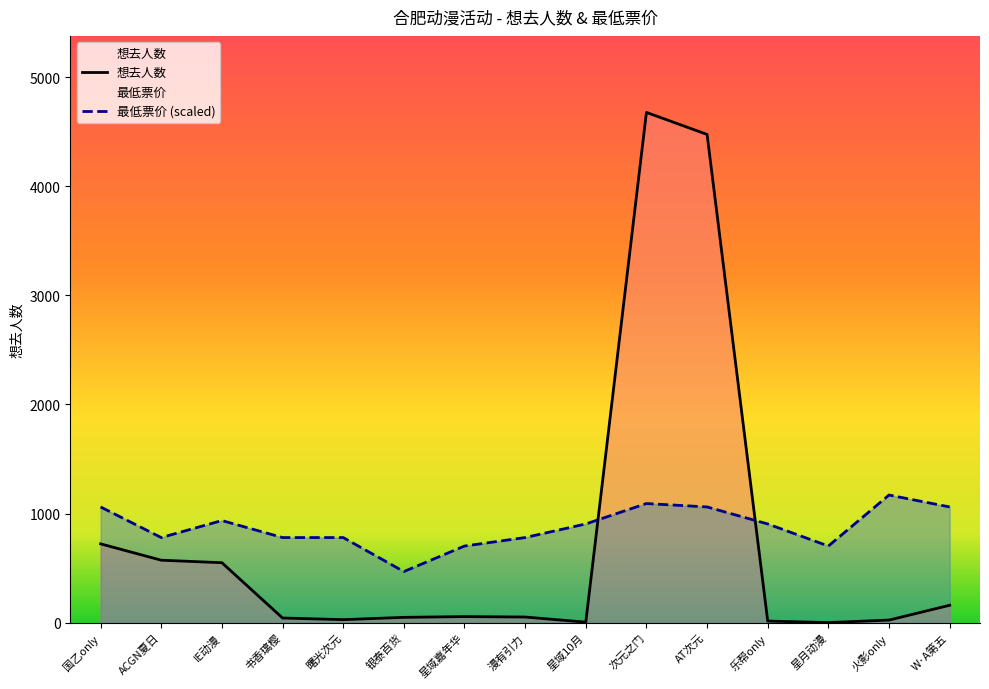

What is the sum of all 最低票价 (scaled) values?

13176.4